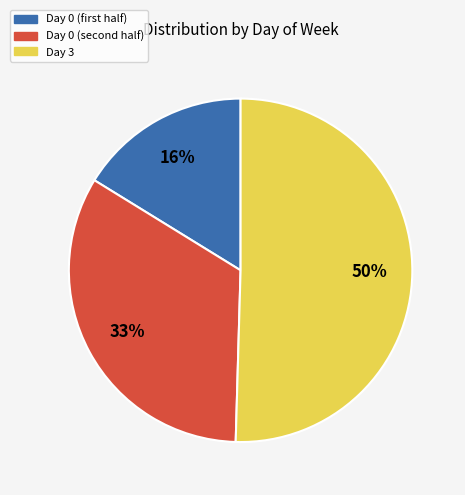

To the nearest percent, what is the difference between the largest and smallest slice percentages?

34%